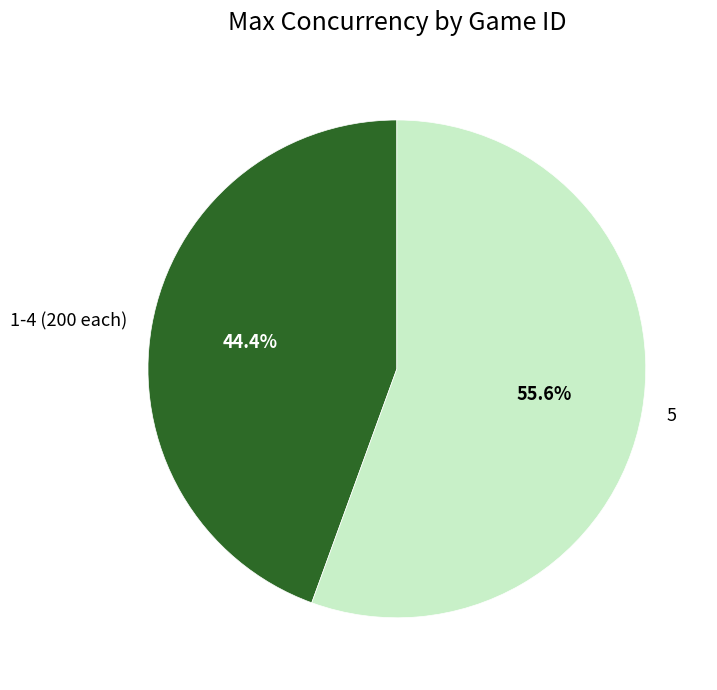

Approximately how many times larger is the value at 5 compared to 1-4 (200 each)?

1.3